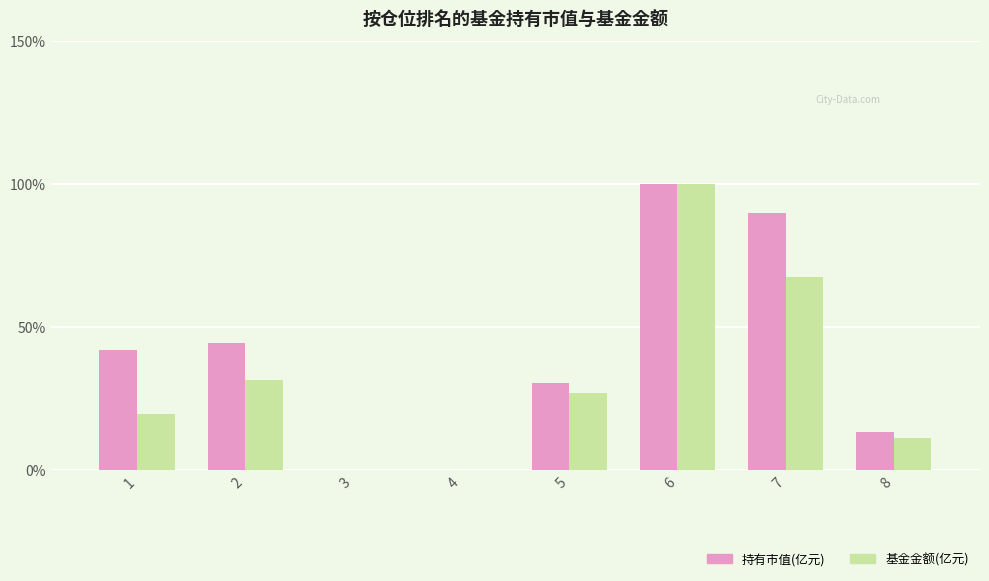

Is the value of 基金金额(亿元) at 2 greater than the value of 持有市值(亿元) at 8?

Yes